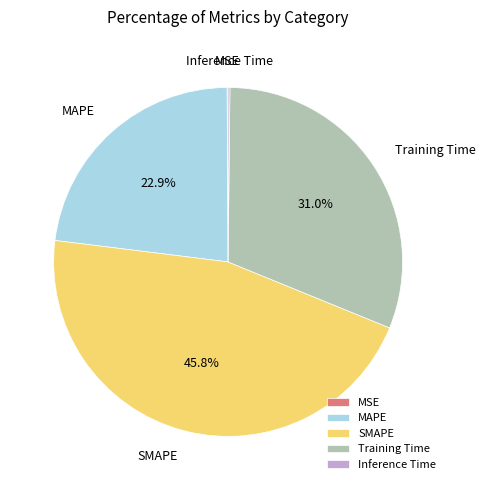

Is there any slice that represents more than half of the pie?

No